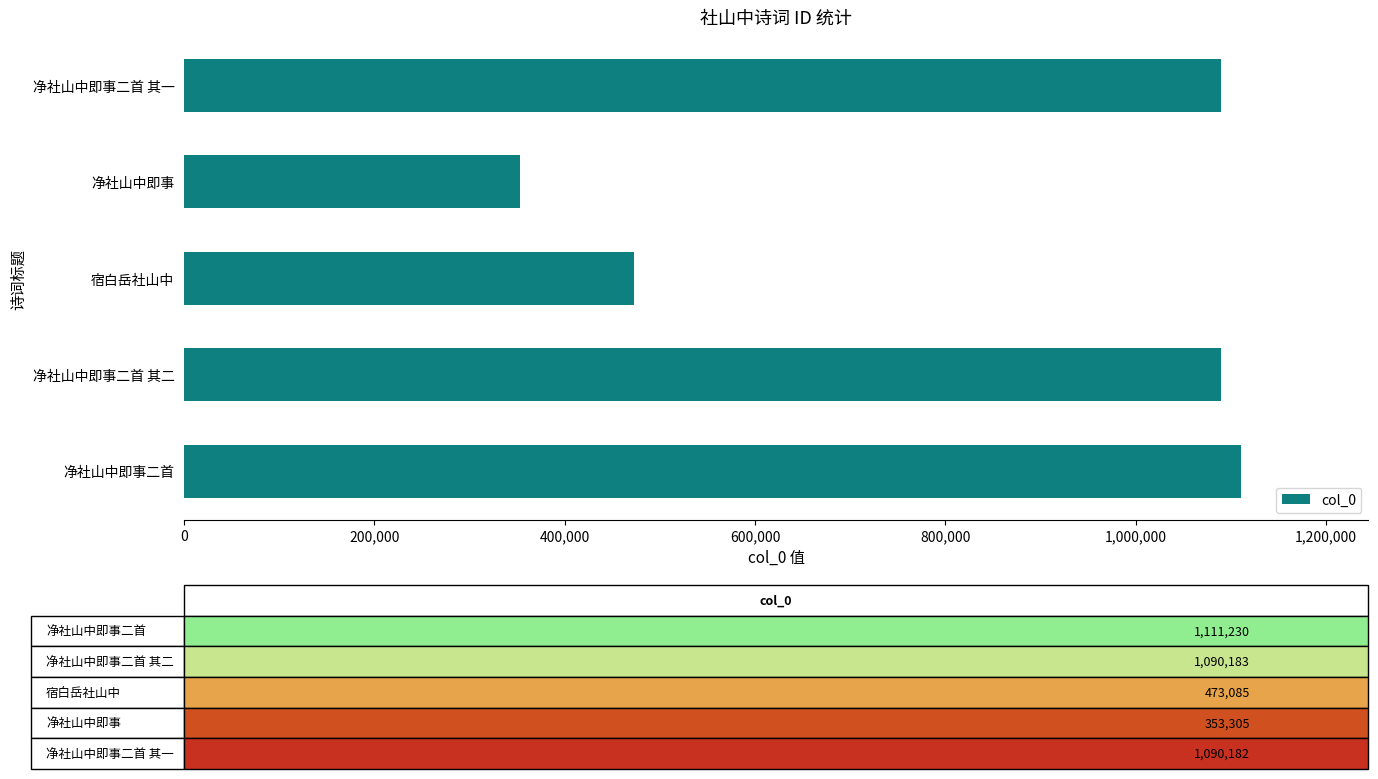

Which has a higher value, 净社山中即事二首 or 净社山中即事?

净社山中即事二首